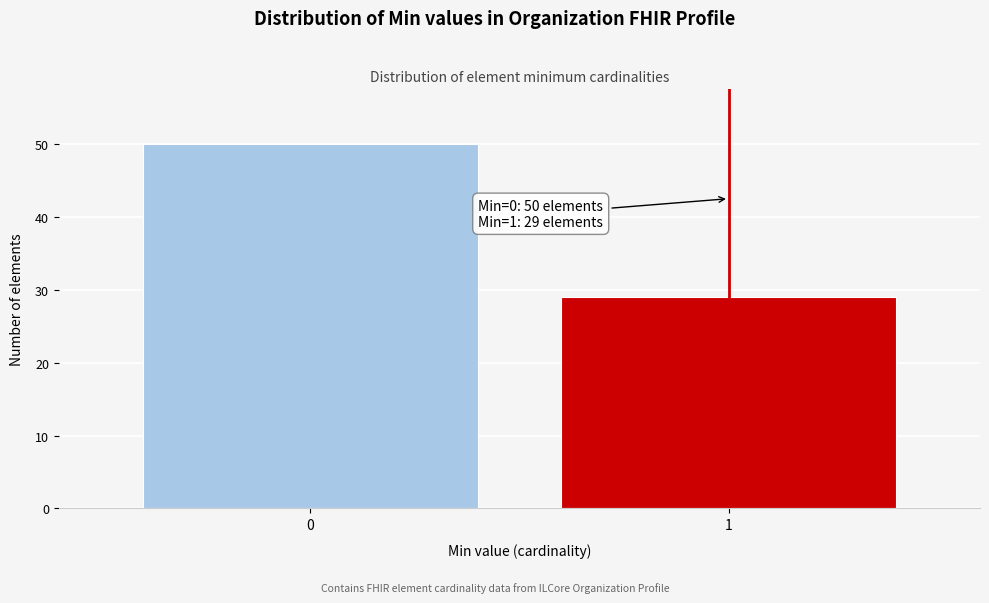

Reading left to right, what are all the values shown in this chart?

50	29